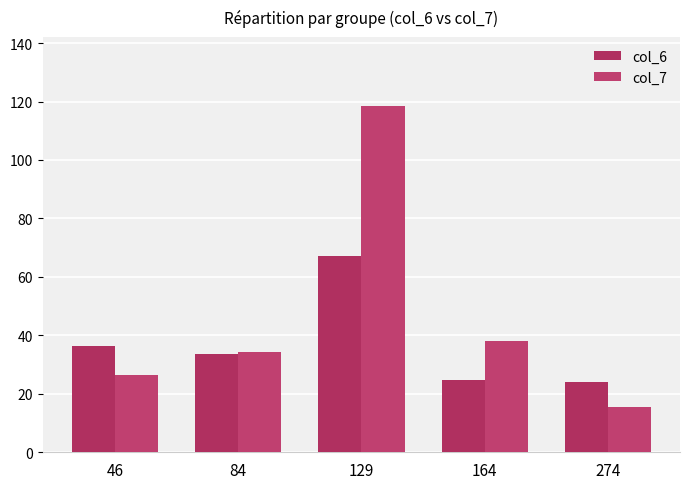

The value of col_7 at 84 is 20.8. True or false?

False